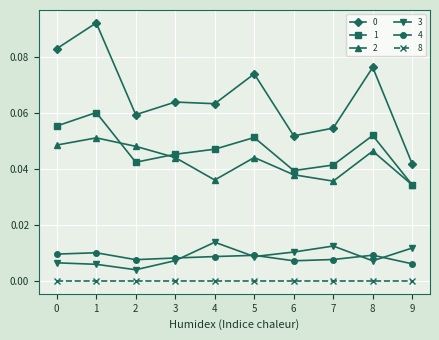

Is the value of 1 at 1 greater than the value of 8 at 4?

Yes